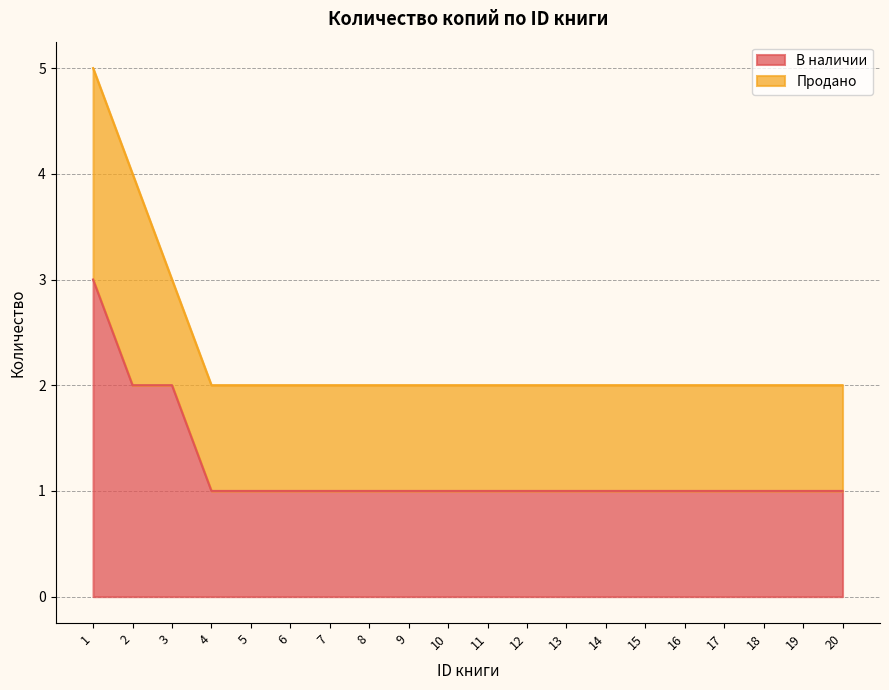

Reading left to right, what are all the values shown in this chart?

3	2	2	1	1	1	1	1	1	1	1	1	1	1	1	1	1	1	1	1